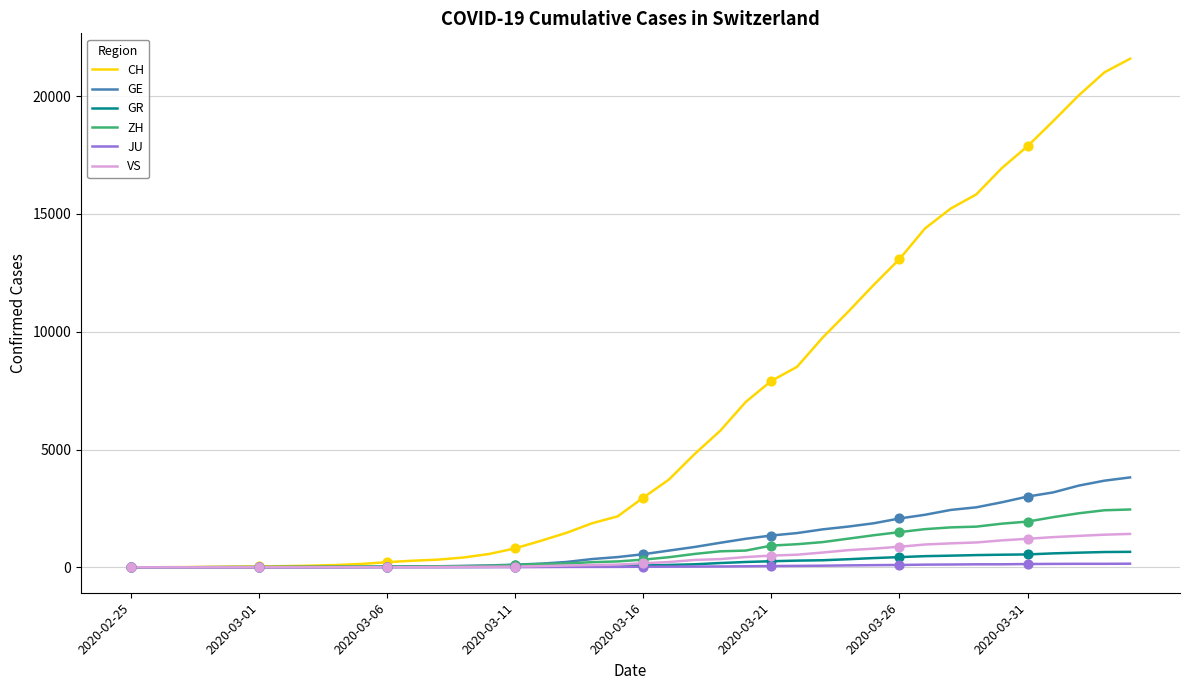

At how many categories does at least one series exceed 20405?

2